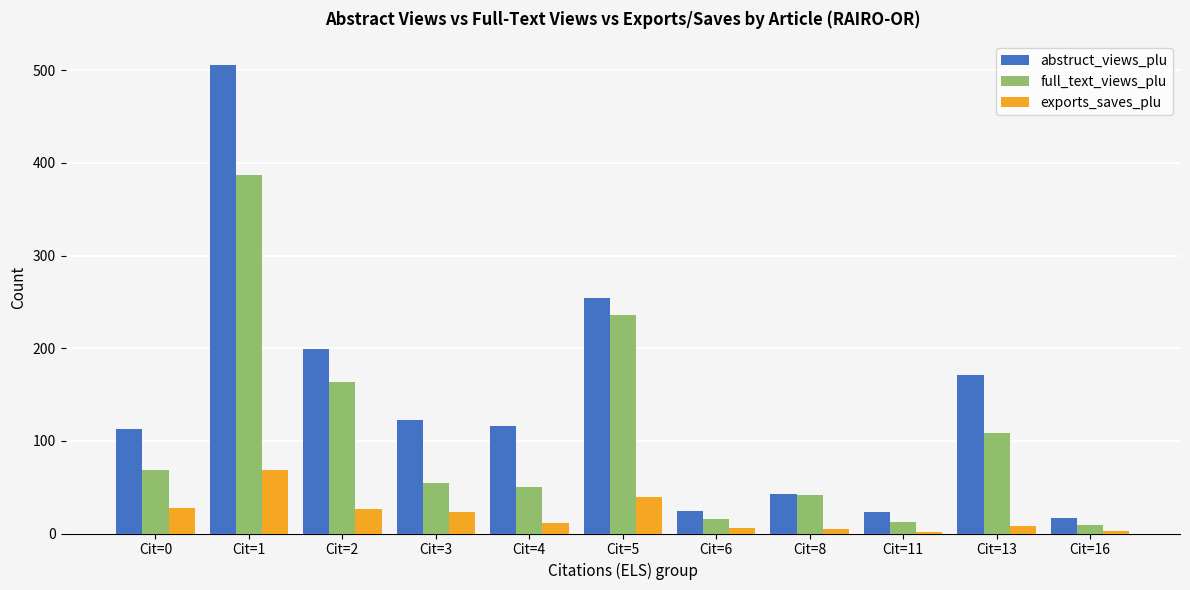

Which series has the largest total across all categories?

abstruct_views_plu